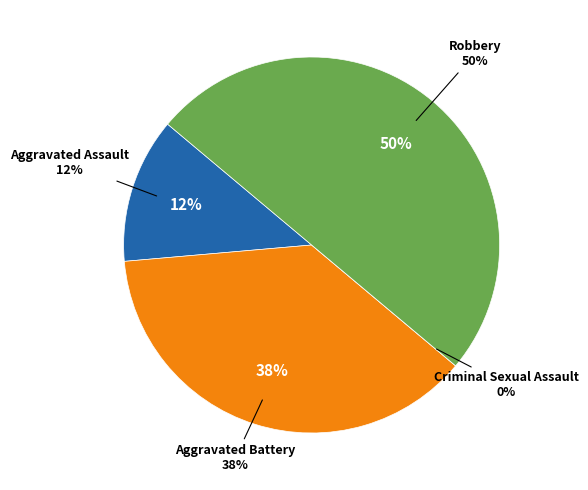

The Robbery slice represents 40% of the pie. True or false?

False